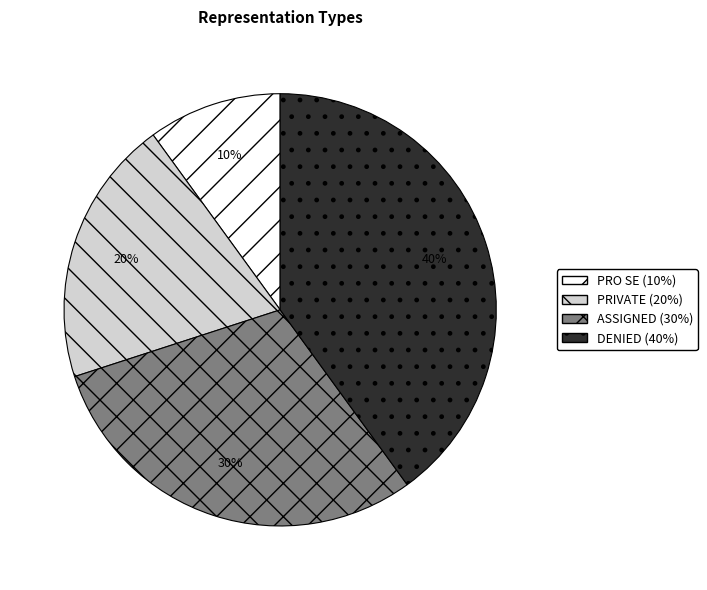

How many slices are in this pie chart?

4